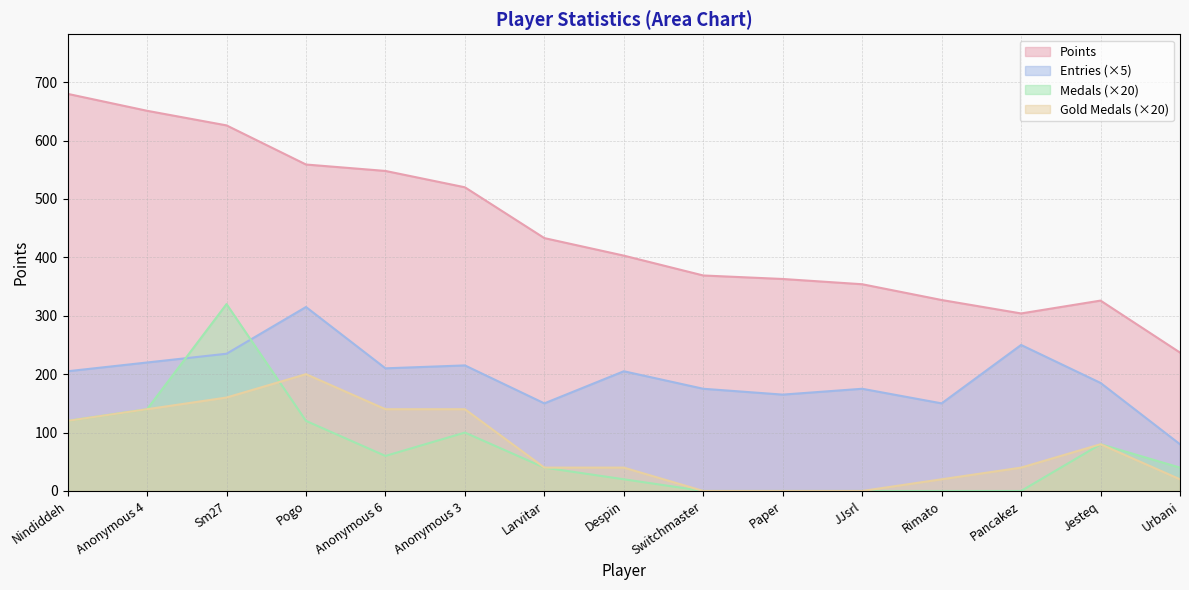

What is the average value of the Gold Medals series?

76